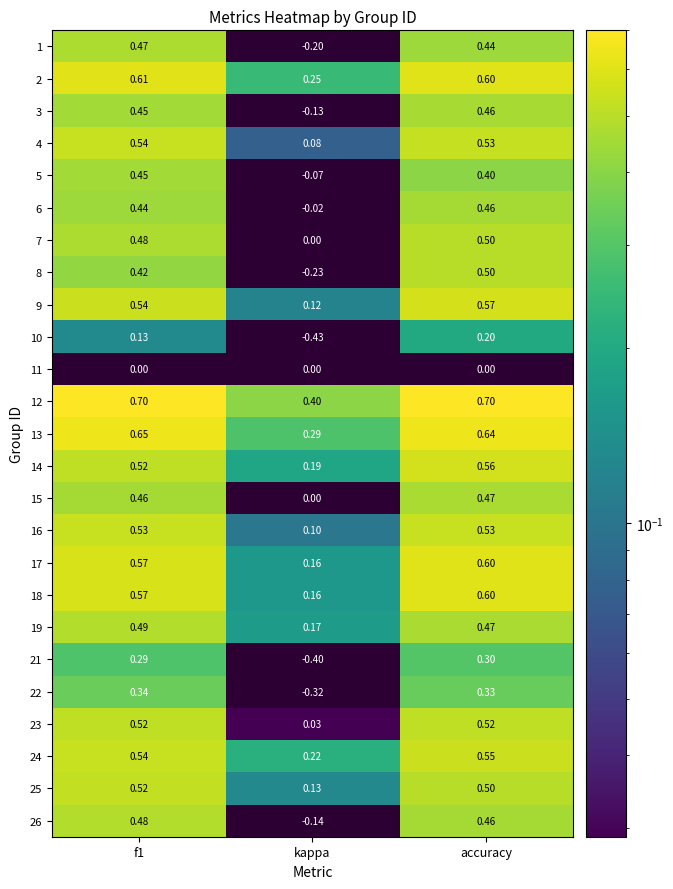

Which category has the lowest value in the 23 series?

kappa